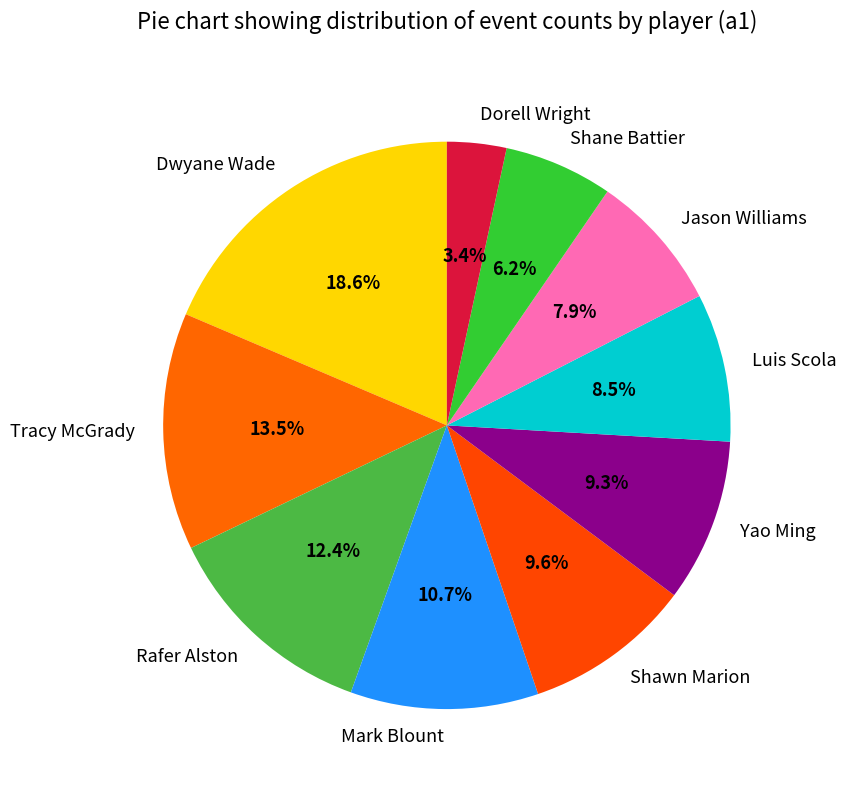

Which slice is the largest?

Dwyane Wade